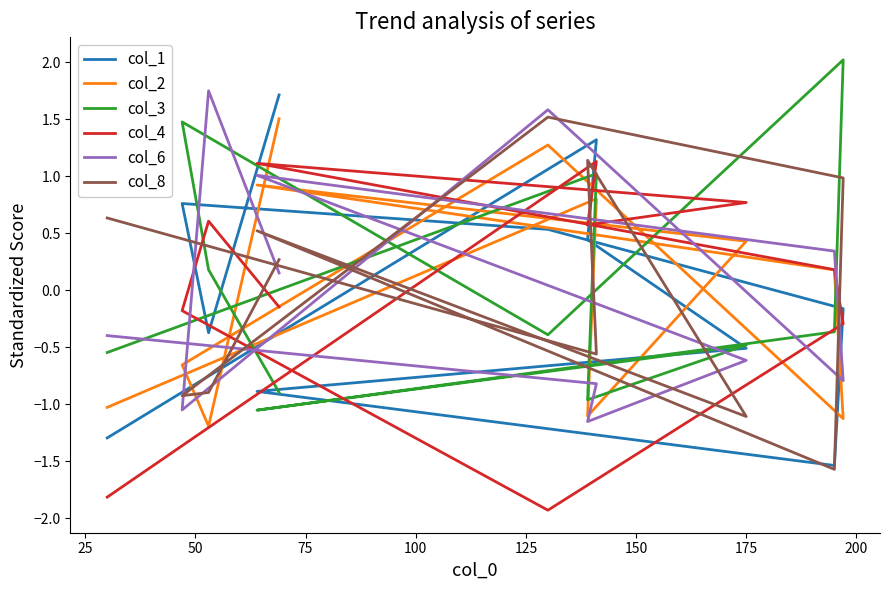

How many interior local valleys does the col_3 series have?

3